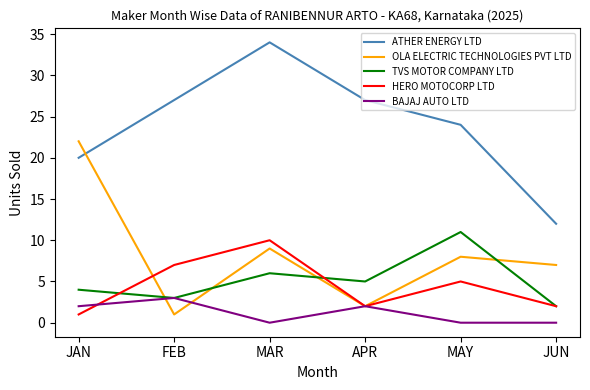

Count the number of categories in the chart.

6